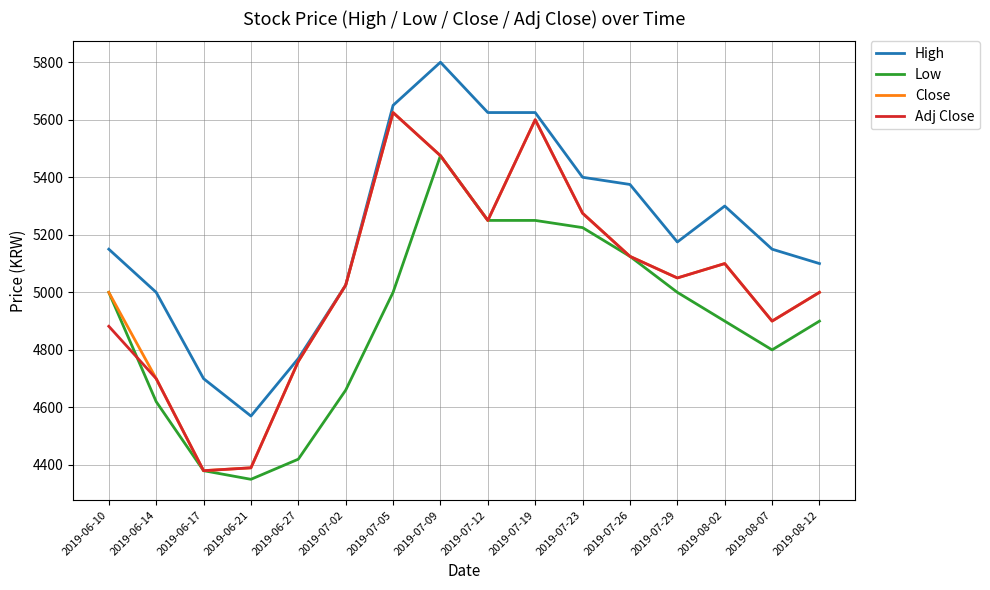

Between 2019-07-09 and 2019-07-26, which series saw the biggest shift?

High